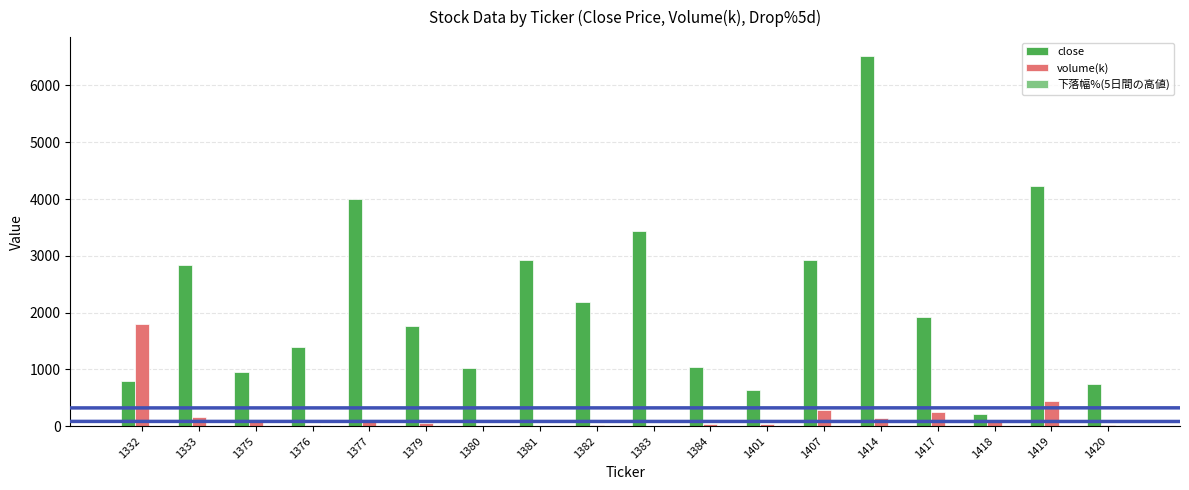

The volume(k) series shows 169.8 at 1419. True or false?

False